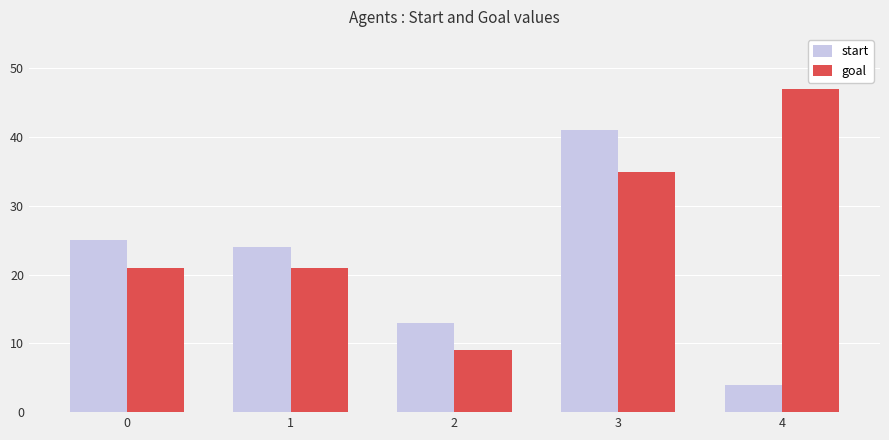

Reading right to left, what are all the values shown in this chart?

start: 4	41	13	24	25
goal: 47	35	9	21	21